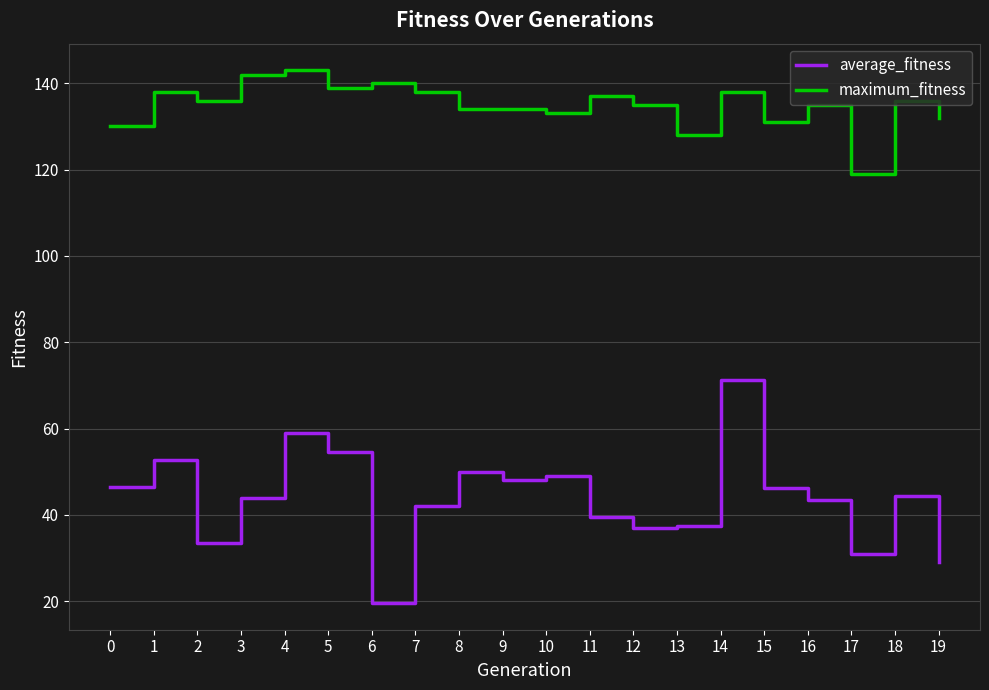

What is the spread (max minus min) of values at 14?

66.7